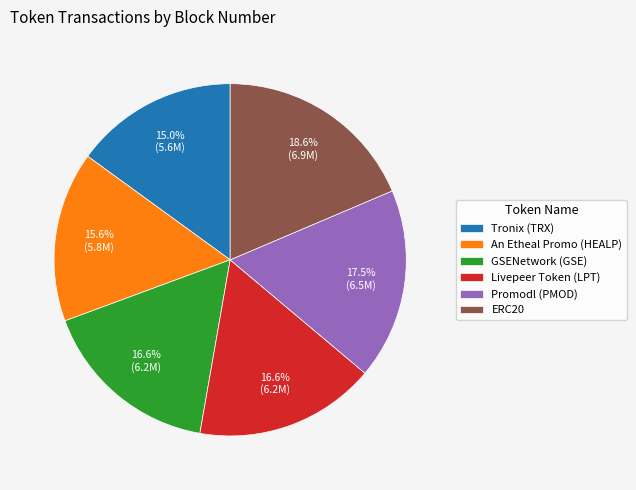

The Livepeer Token (LPT) slice represents 17% of the pie. True or false?

True